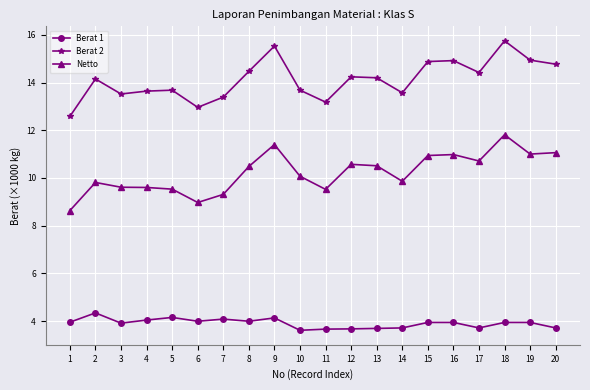

What is the value of the Netto point at the 4th from the left?

9.6